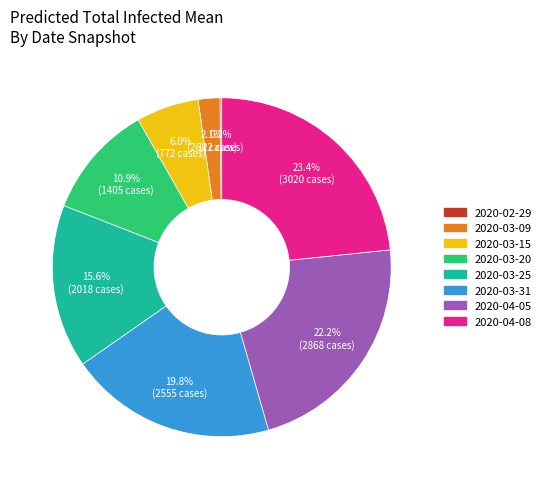

Which category has the biggest portion of the pie?

2020-04-08